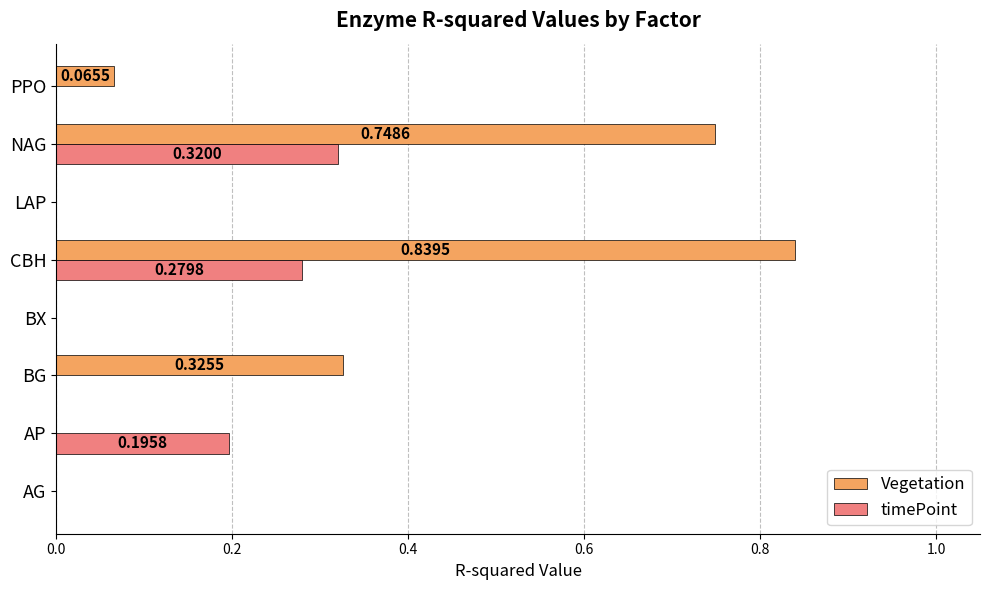

At which label does Vegetation reach its peak?

CBH